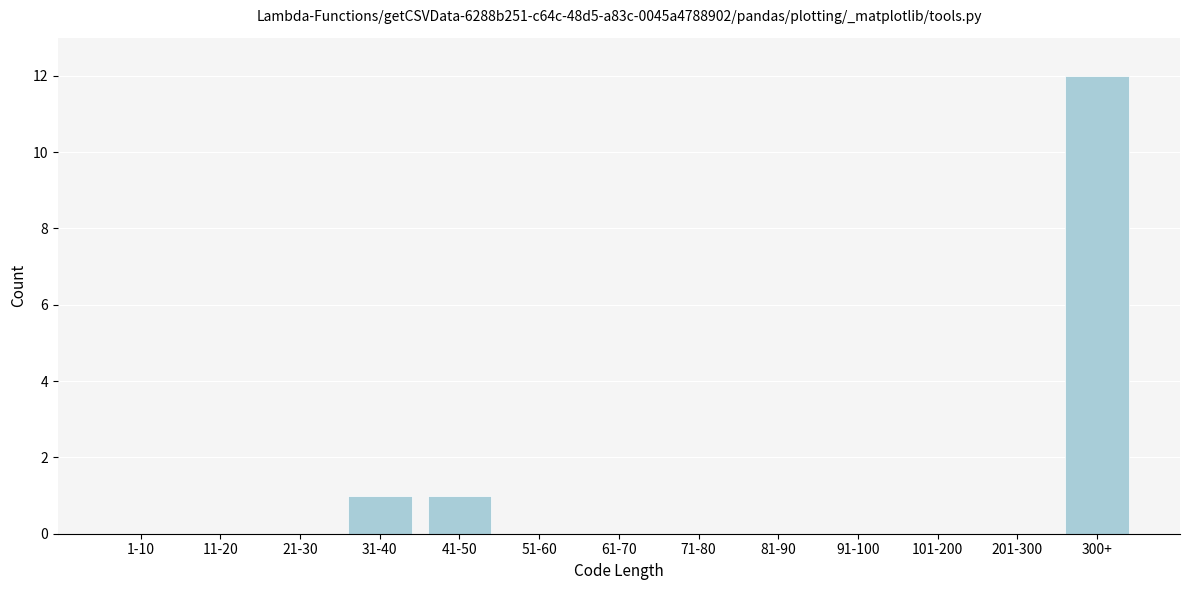

Reading right to left, extract all data points from this chart.

300+=12	201-300=0	101-200=0	91-100=0	81-90=0	71-80=0	61-70=0	51-60=0	41-50=1	31-40=1	21-30=0	11-20=0	1-10=0